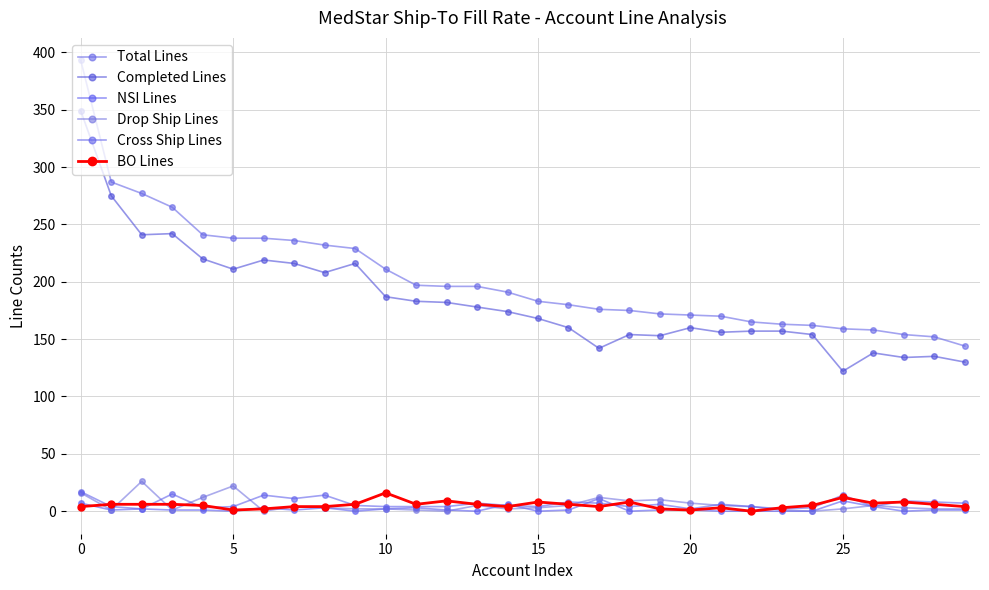

Which category has the highest value in the Drop Ship Lines series?

5